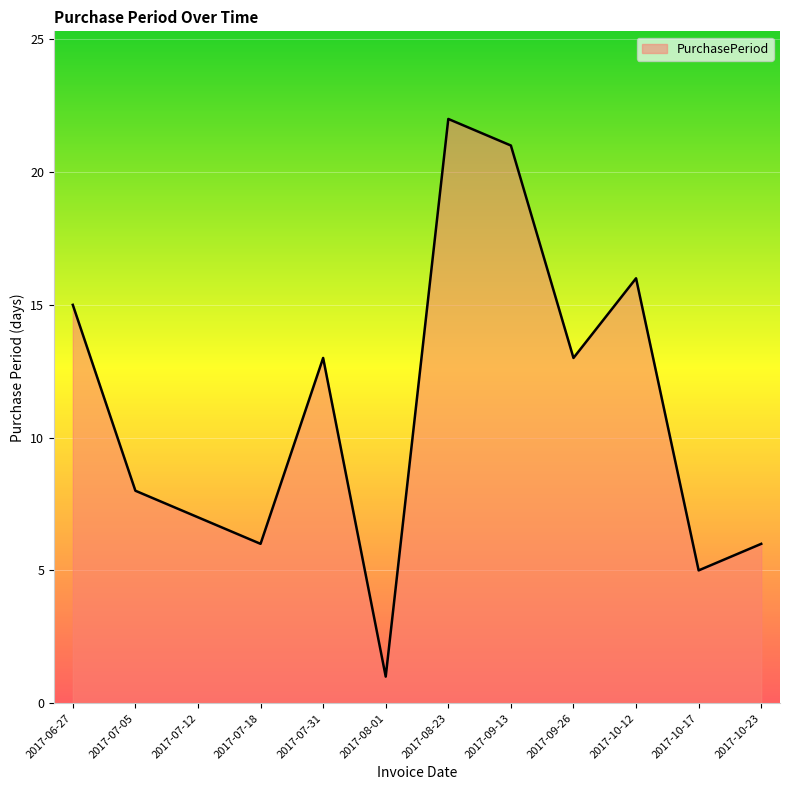

How many interior local peaks (higher than both neighbors) does the data have?

3